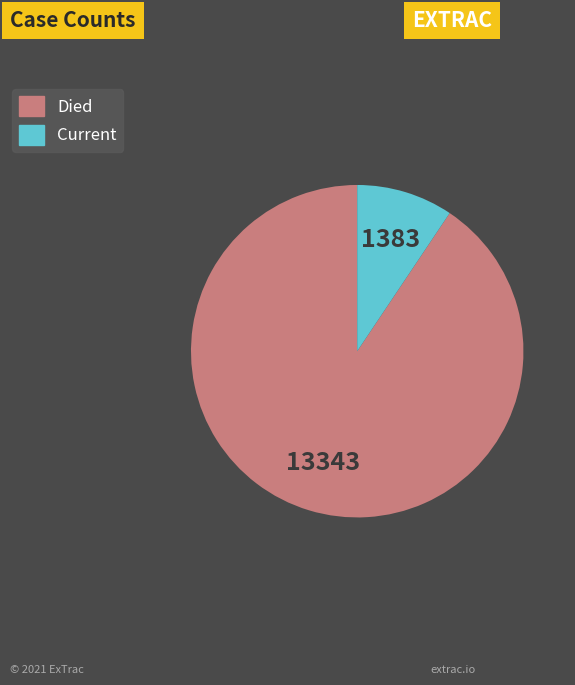

What is the largest slice in the pie chart?

countDied